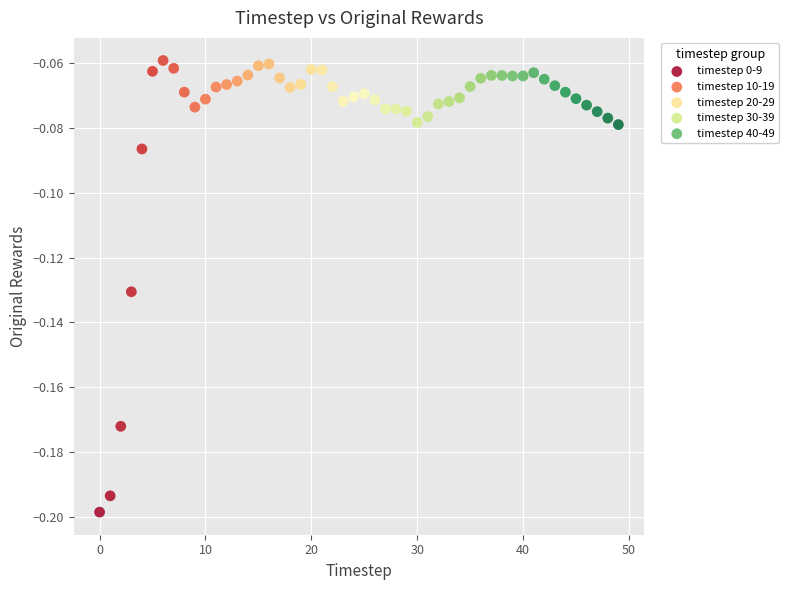

What are all the series names shown in the legend?

timestep 0-9, timestep 10-19, timestep 20-29, timestep 30-39, timestep 40-49